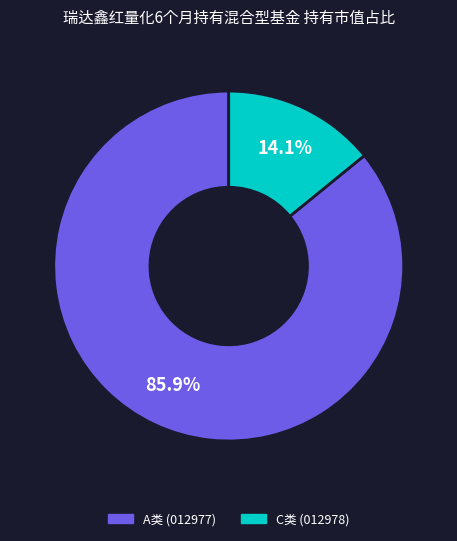

Does any single category account for the majority?

Yes